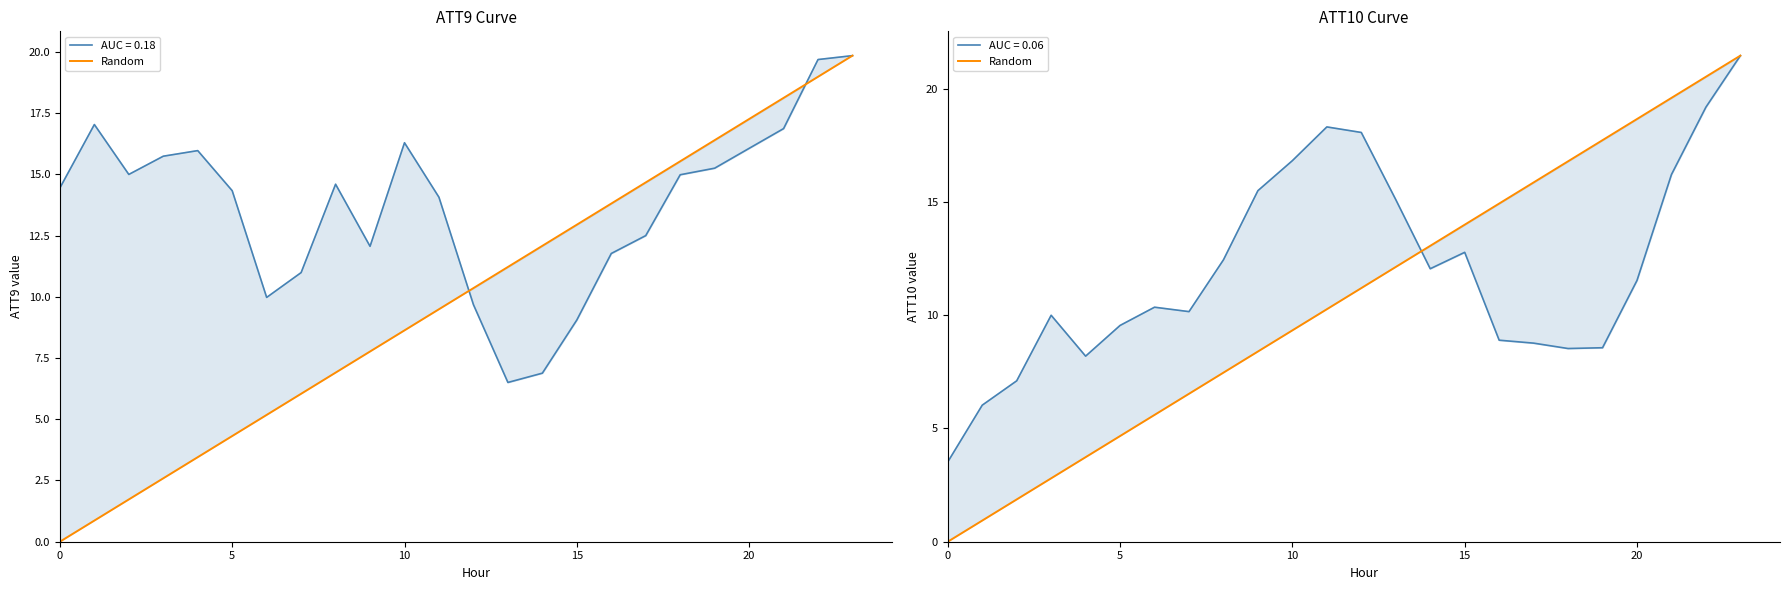

What is the maximum value shown in the chart?

21.5